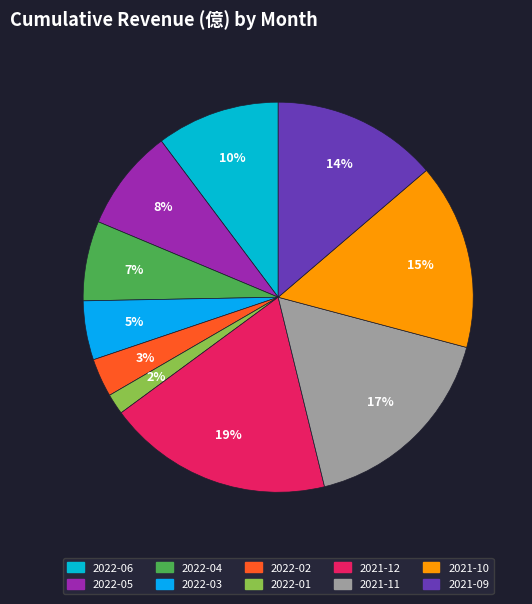

To the nearest percent, what portion does 2021-09 represent?

14%